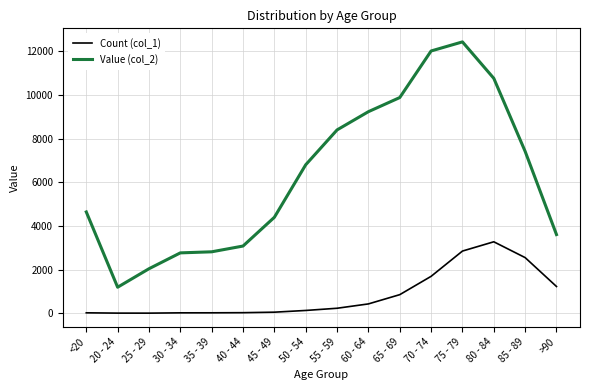

Which series has the largest total across all categories?

Value (col_2)